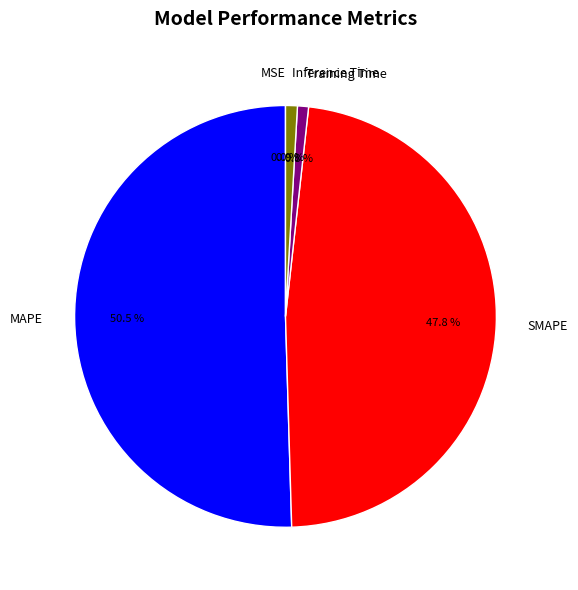

Combined, what portion of the pie is SMAPE and Training Time?

48.6%